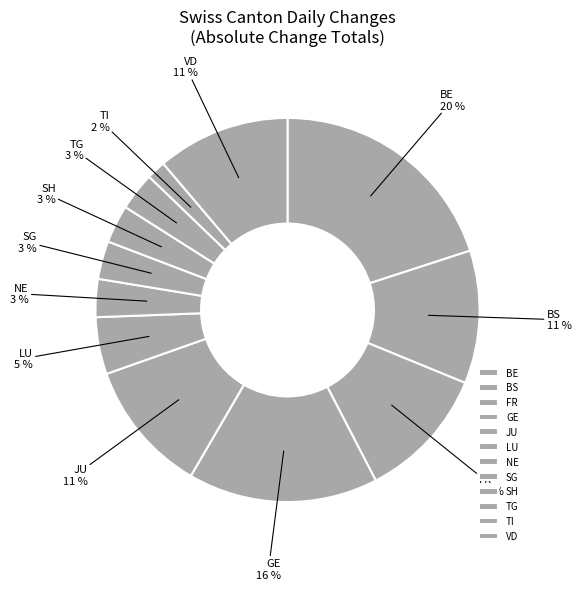

To the nearest percent, what is the combined percentage of GE and BS?

27%